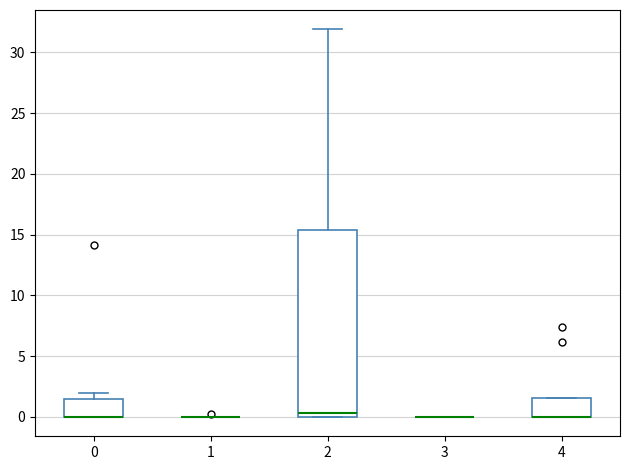

Reading left to right, transcribe this box plot: for each box, give where its median line is, the range the box spans, and where its two whiskers end, as read against the y-axis. The values are not printed on the chart, so give them approximately, as read against the axis.

0: median 0.0 (drawn on the box's lower edge), box 0.0 to 1.5, whiskers 0.0 to 2.0
1: box collapsed to a line at 0.0, whiskers 0.0 to 0.0
2: median 0.5, box 0.0 to 15.5, whiskers 0.0 to 32.0
3: box collapsed to a line at 0.0, whiskers 0.0 to 0.0
4: median 0.0 (drawn on the box's lower edge), box 0.0 to 1.5, whiskers 0.0 to 1.5